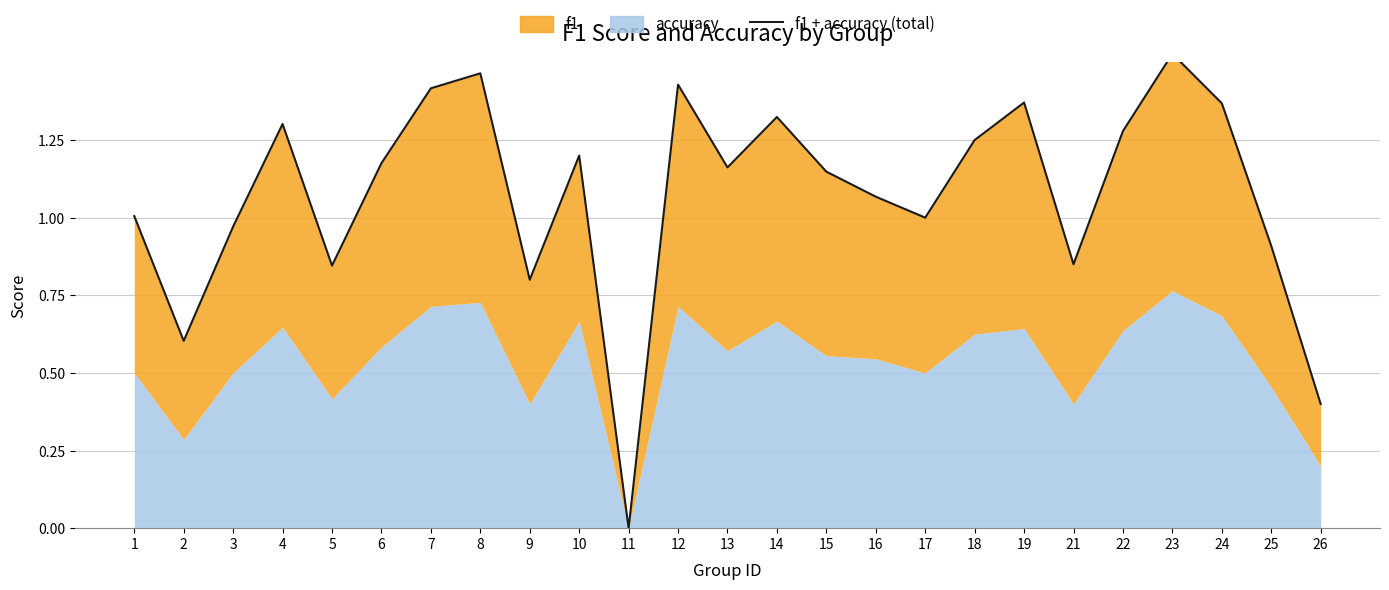

List the labels in order of value, smallest first.

11, 26, 2, 9, 5, 21, 25, 3, 17, 1, 16, 15, 13, 6, 10, 18, 22, 4, 14, 24, 19, 7, 12, 8, 23